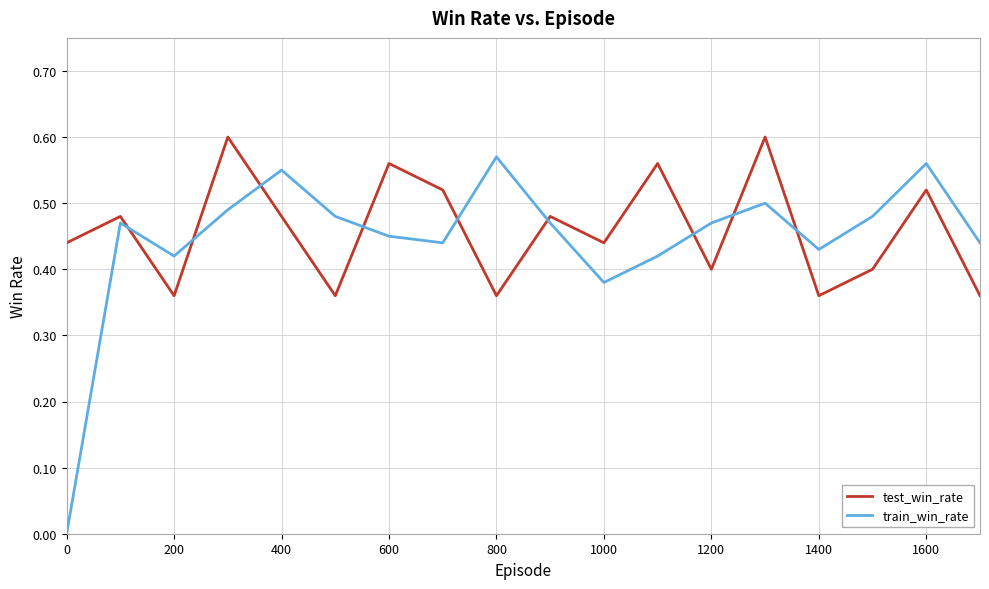

After their last crossing, which series has the higher values: test_win_rate or train_win_rate?

train_win_rate